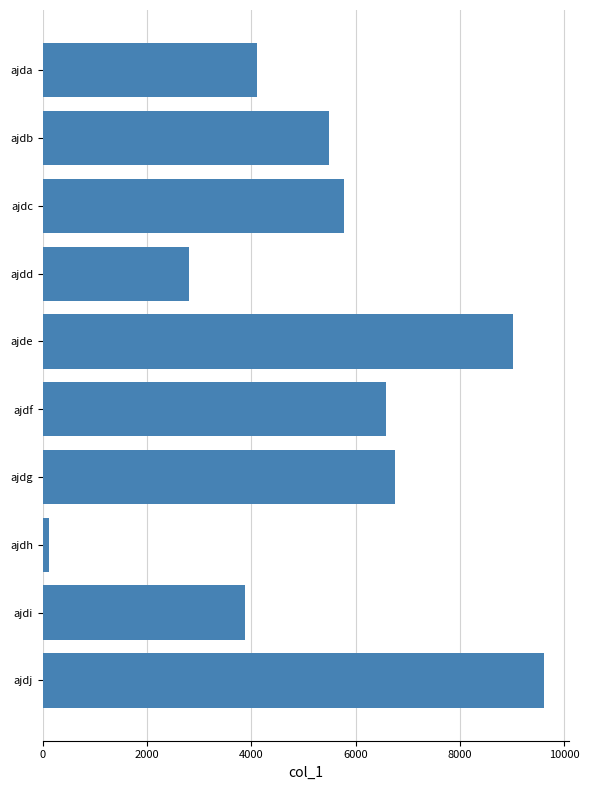

What is the smallest value displayed?

111